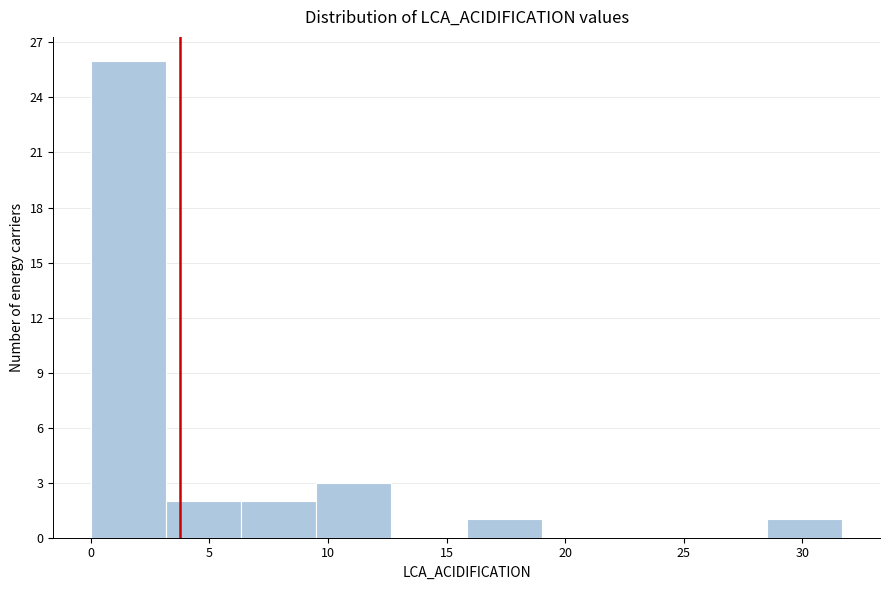

Reading left to right, transcribe this chart: for each bar, give the range it covers on the x-axis and its height. Neither the bar edges nor the heights are printed on the chart, so give them approximately, as read against the axes.

0.0 to 3.0: 26
3.0 to 6.5: 2
6.5 to 9.5: 2
9.5 to 12.5: 3
12.5 to 16.0: 0
16.0 to 19.0: 1
19.0 to 22.0: 0
22.0 to 25.5: 0
25.5 to 28.5: 0
28.5 to 31.5: 1